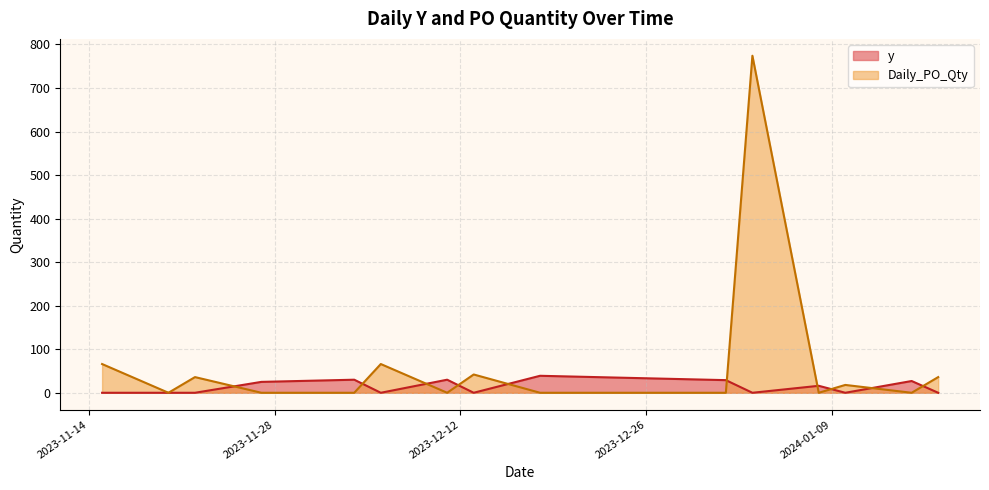

Which series has the widest spread of values?

Daily_PO_Qty